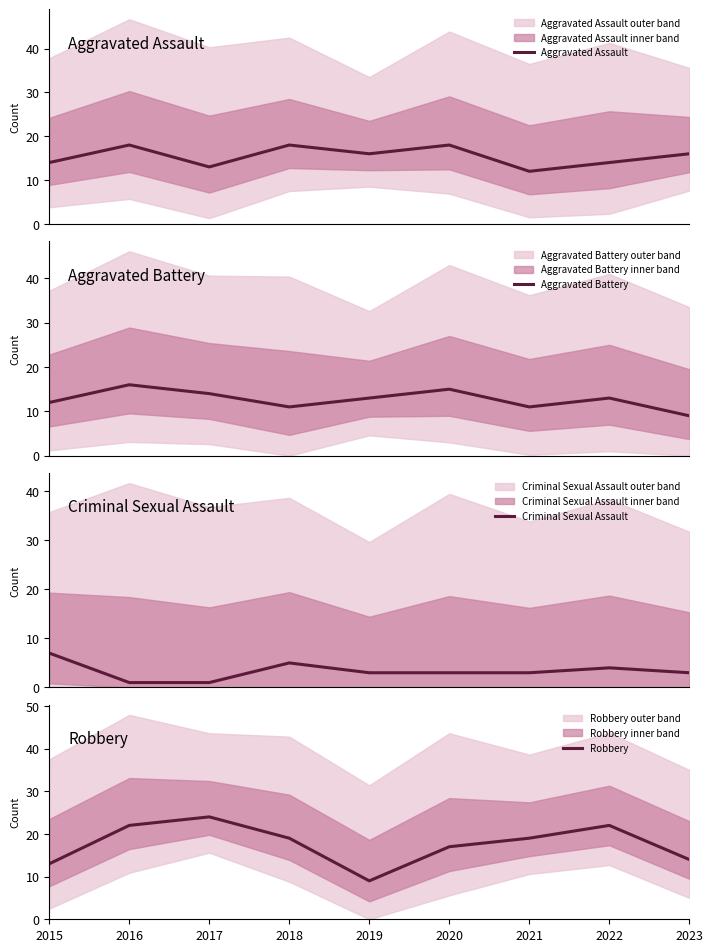

At which label does Criminal Sexual Assault first exceed 3?

2015